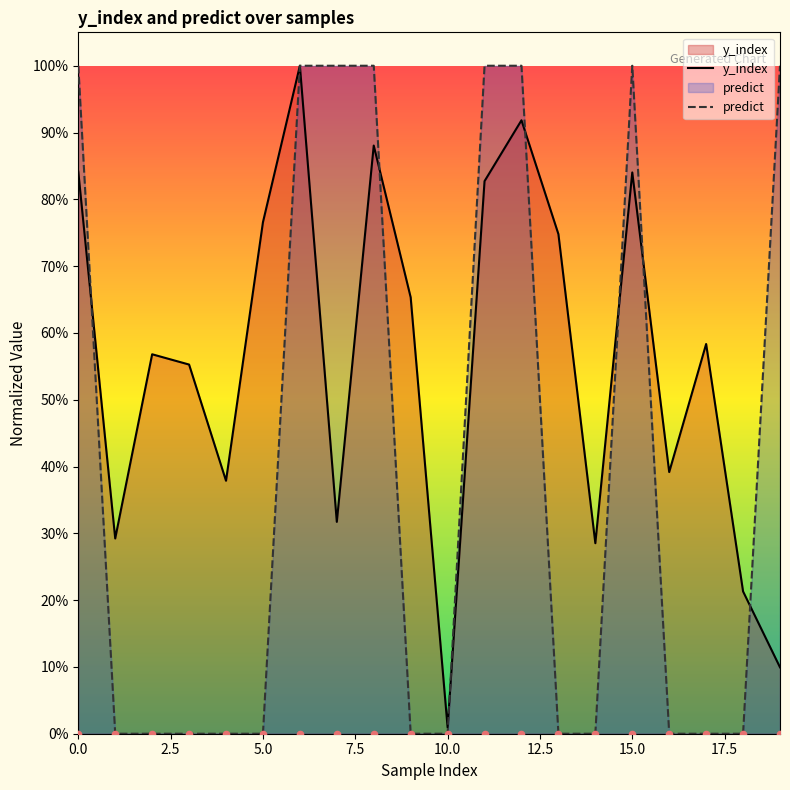

What are all the series names shown in the legend?

y_index, predict